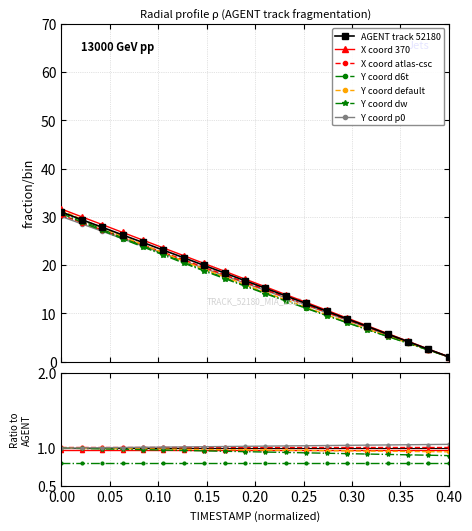

The X series shows 25.3 at 9. True or false?

False